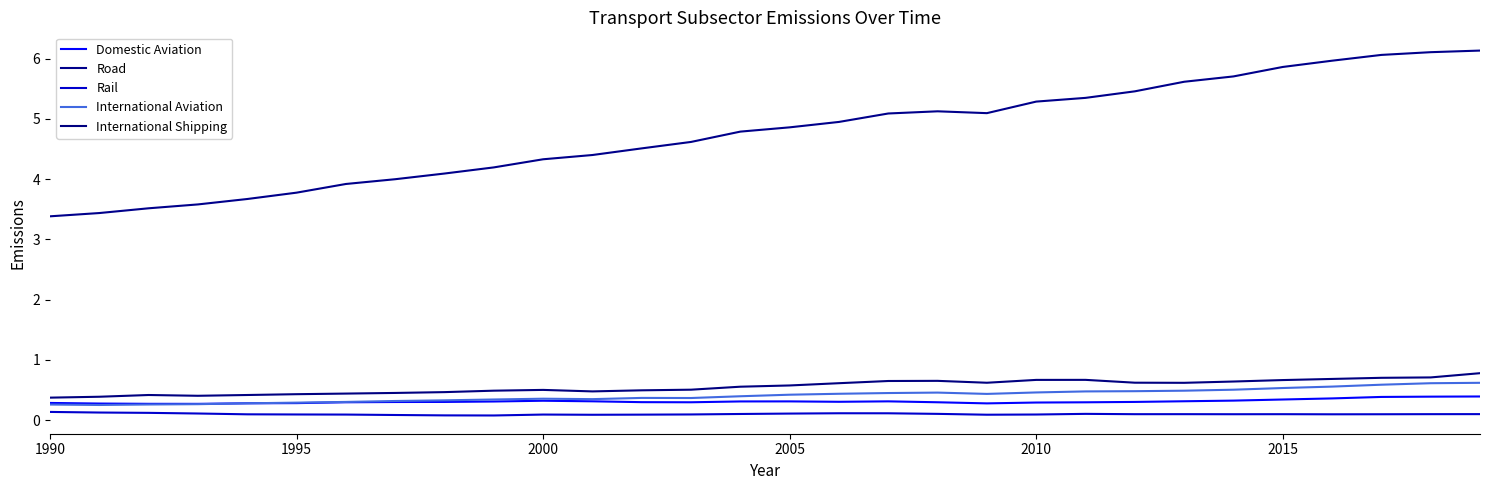

How many International Aviation values are between 0 and 1?

30